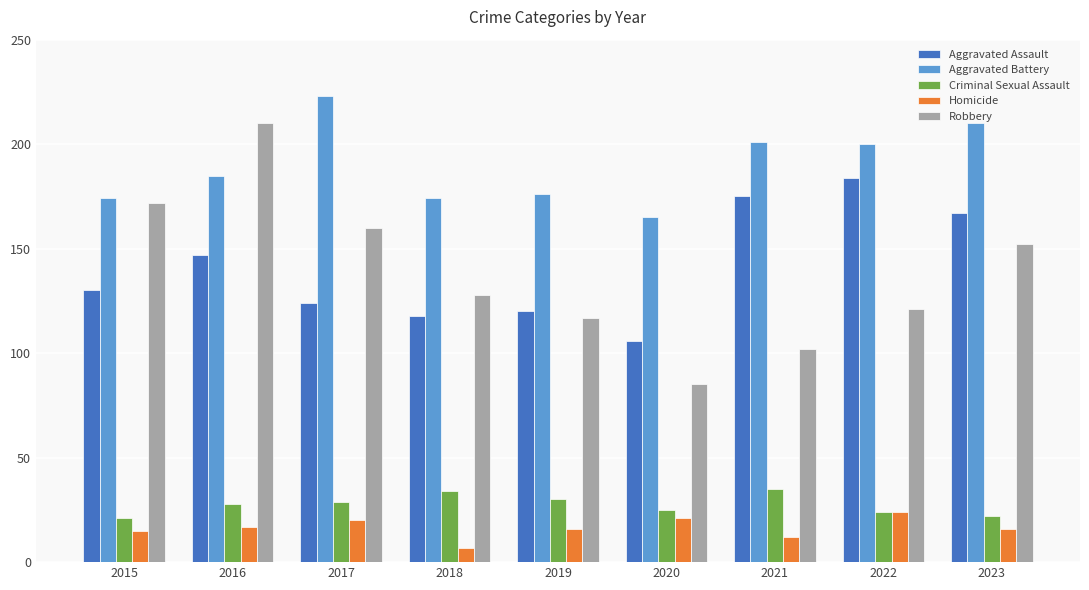

Reading left to right, extract all data points from this chart.

Aggravated Assault: 2015=130	2016=147	2017=124	2018=118	2019=120	2020=106	2021=175	2022=184	2023=167
Aggravated Battery: 2015=174	2016=185	2017=223	2018=174	2019=176	2020=165	2021=201	2022=200	2023=210
Criminal Sexual Assault: 2015=21	2016=28	2017=29	2018=34	2019=30	2020=25	2021=35	2022=24	2023=22
Homicide: 2015=15	2016=17	2017=20	2018=7	2019=16	2020=21	2021=12	2022=24	2023=16
Robbery: 2015=172	2016=210	2017=160	2018=128	2019=117	2020=85	2021=102	2022=121	2023=152